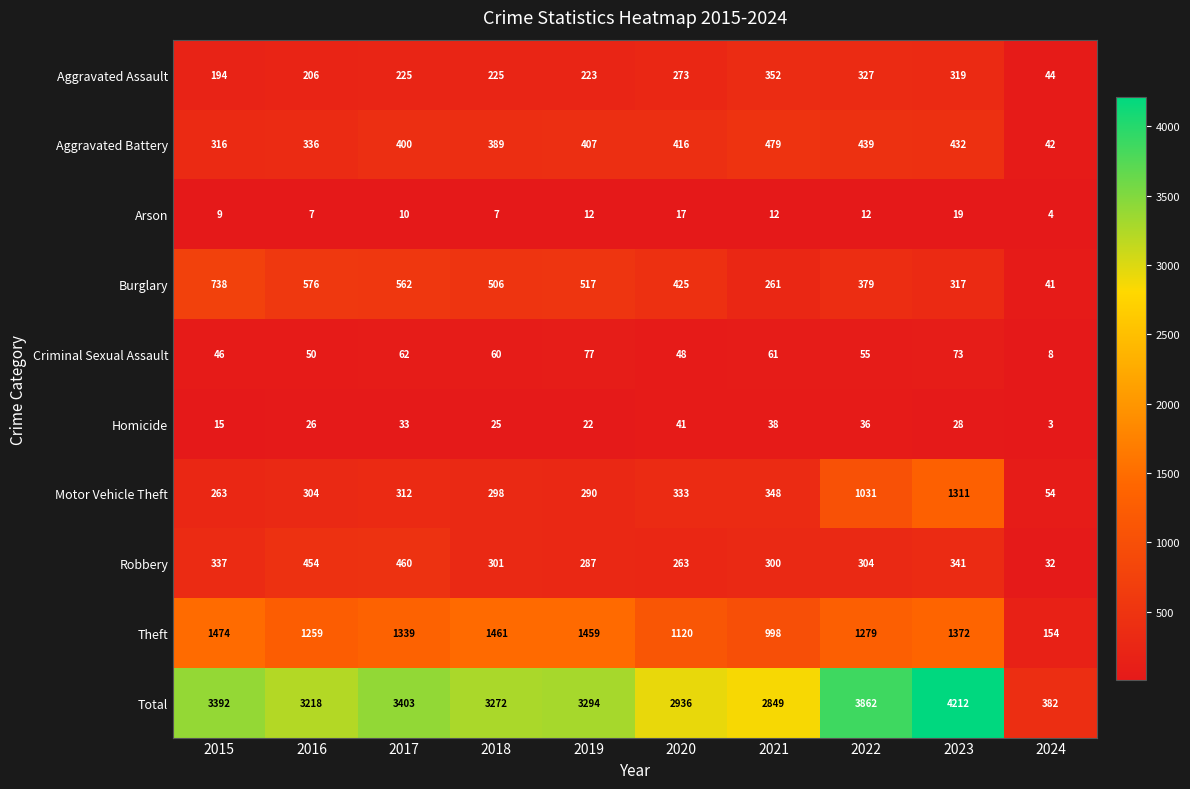

How many series are shown in this chart?

10